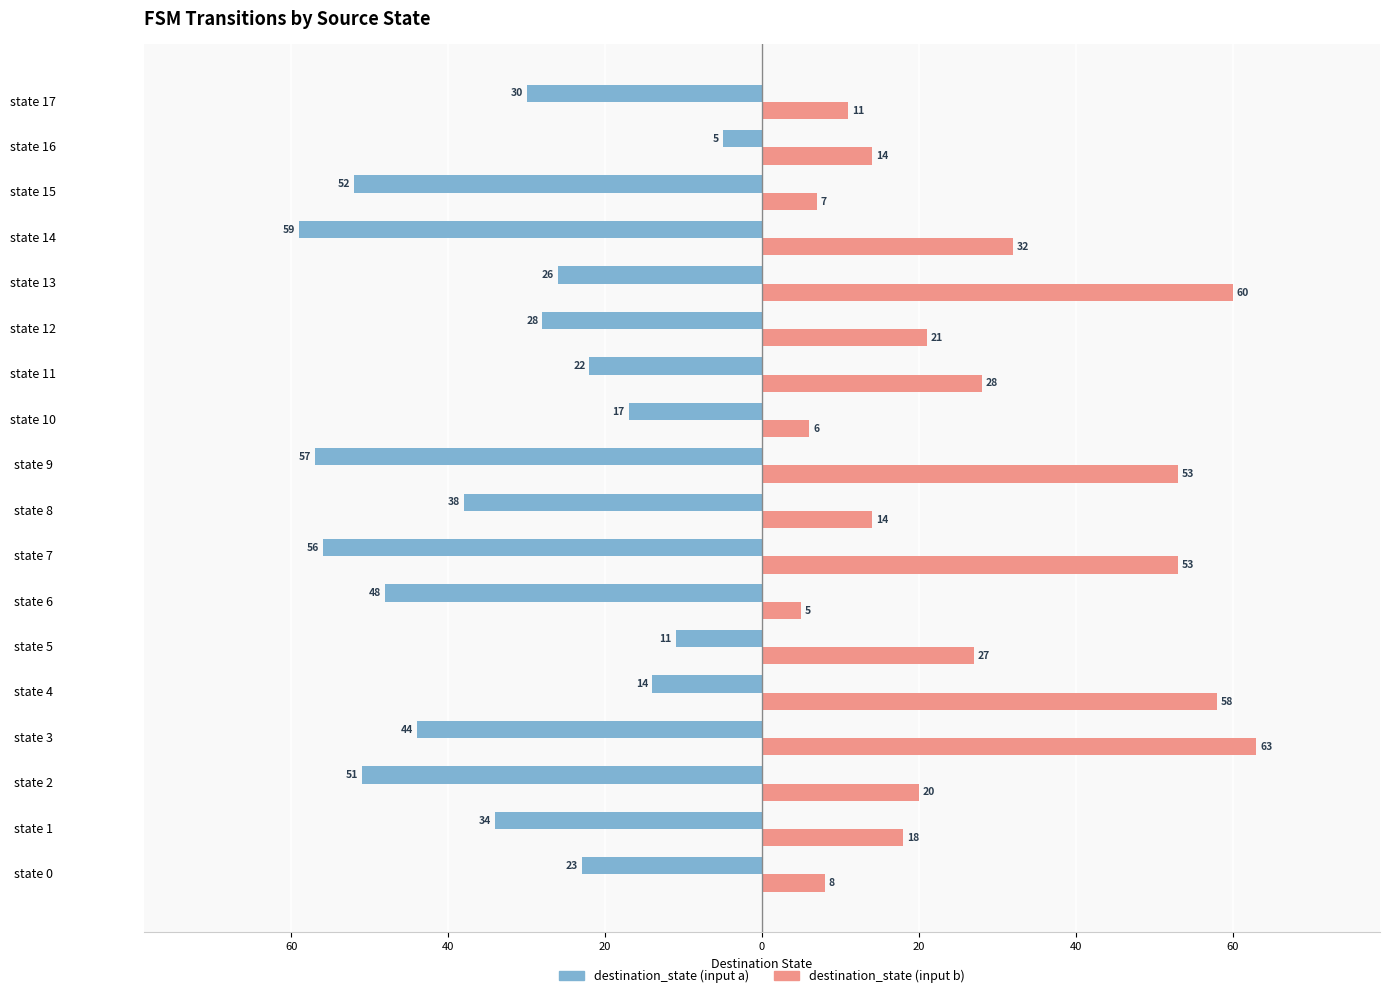

What are all the series names shown in the legend?

destination_state (input a), destination_state (input b)